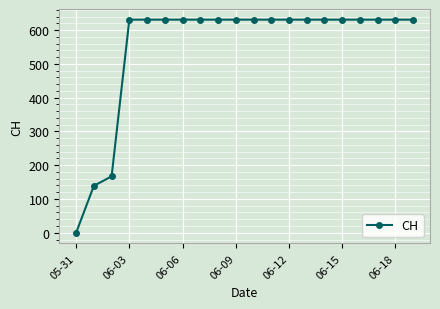

How many data points are less than 631?

3